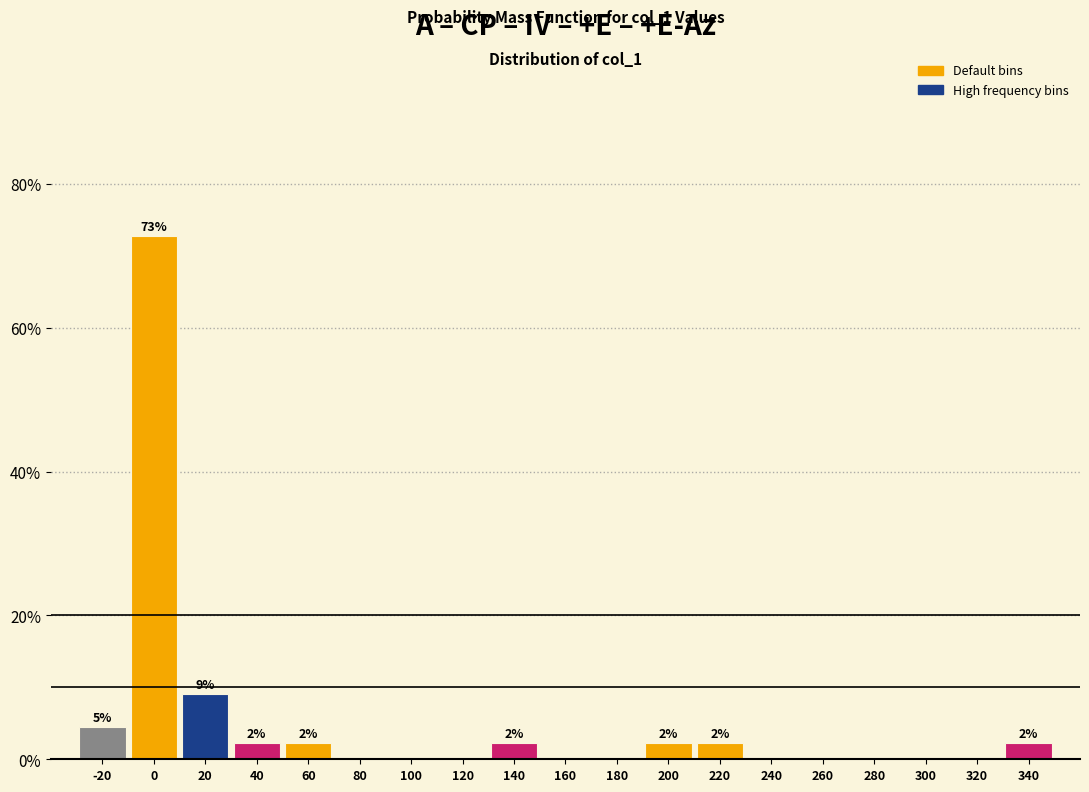

Reading left to right, list all the values displayed in this chart.

-20=4.5	0=72.7	20=9.1	40=2.3	60=2.3	80=0.0	100=0.0	120=0.0	140=2.3	160=0.0	180=0.0	200=2.3	220=2.3	240=0.0	260=0.0	280=0.0	300=0.0	320=0.0	340=2.3